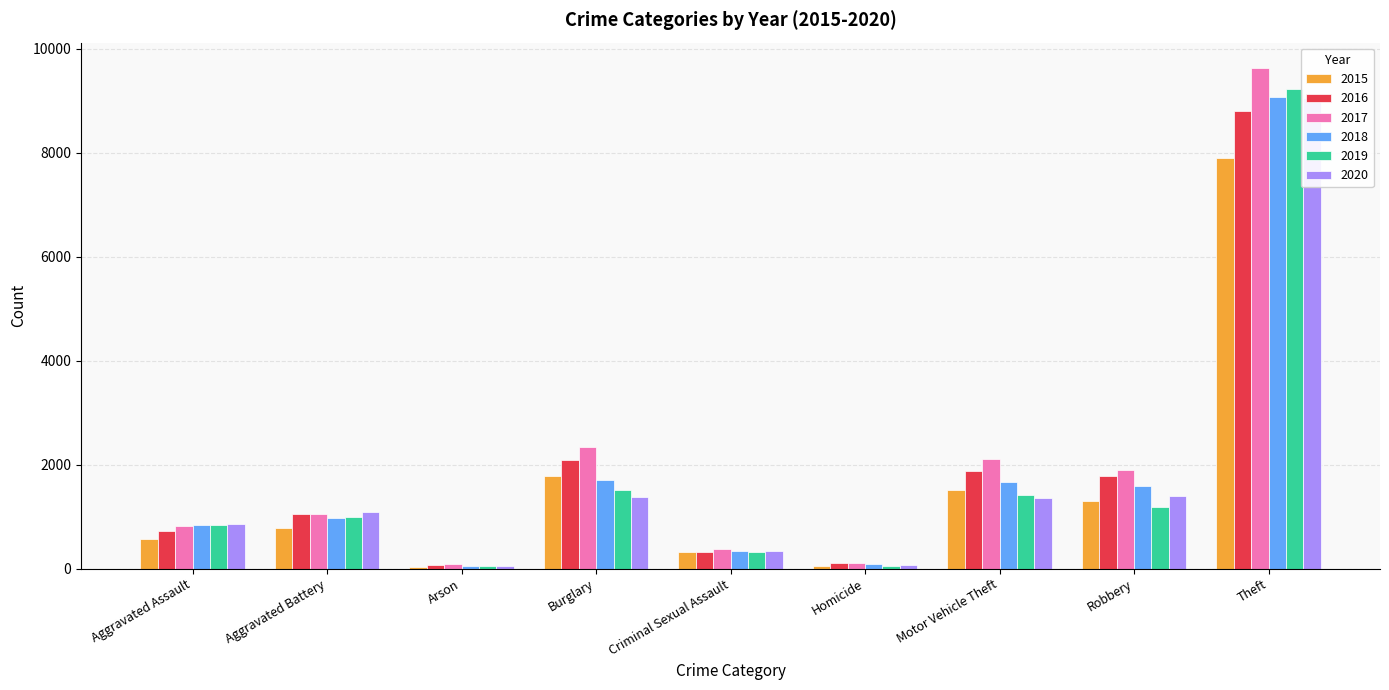

Is it true that 2017 equals 27 at Homicide?

False